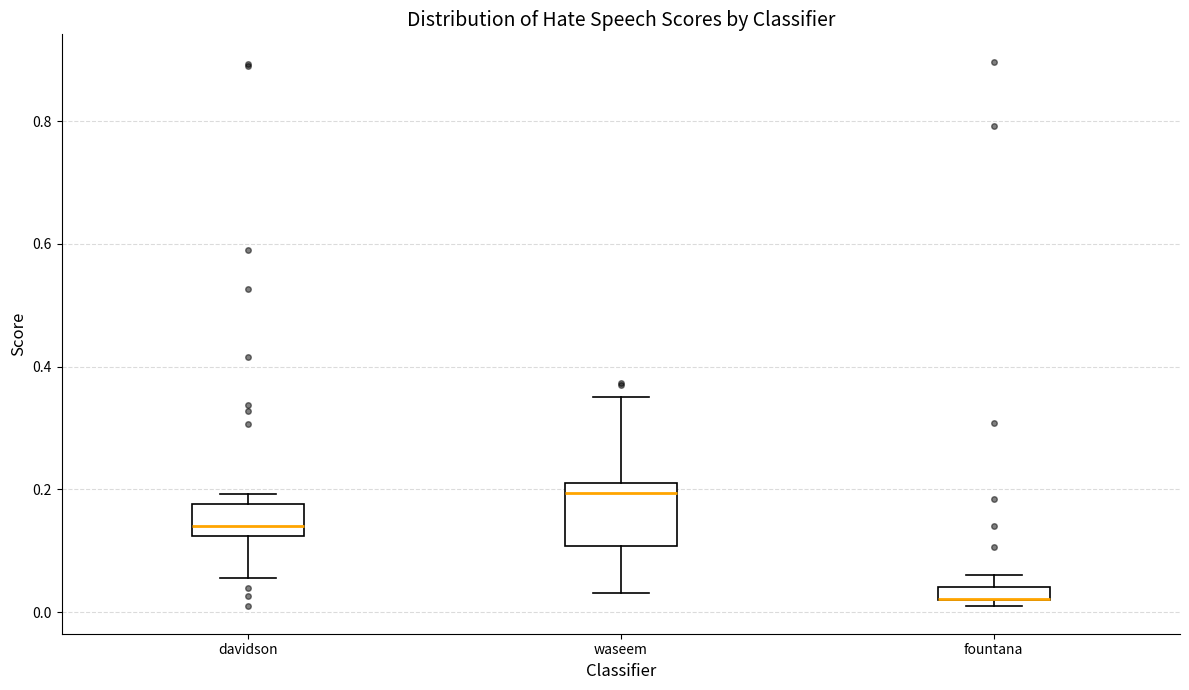

Where does the upper whisker of the box for fountana end on the y-axis? The values are not printed on the chart, so give them approximately, as read against the axis.

0.06